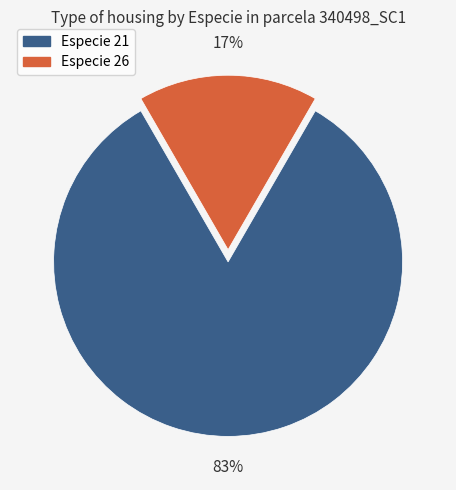

To the nearest percent, what is the average slice percentage?

50%